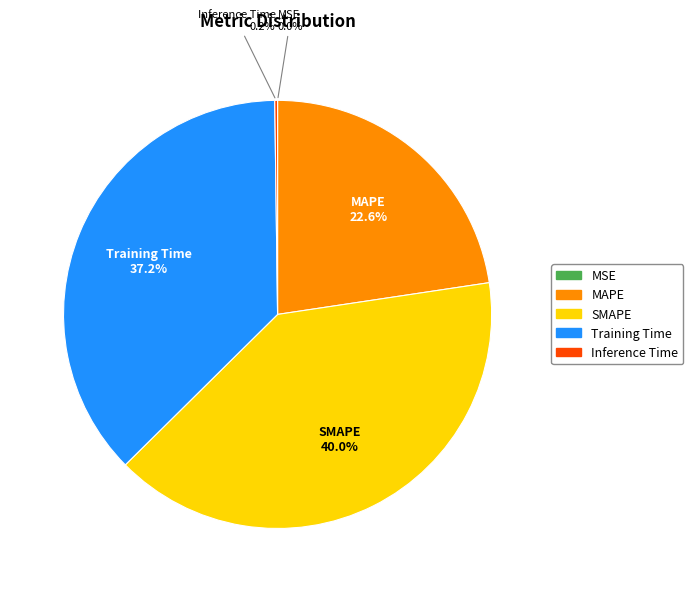

Does any single category account for the majority?

No